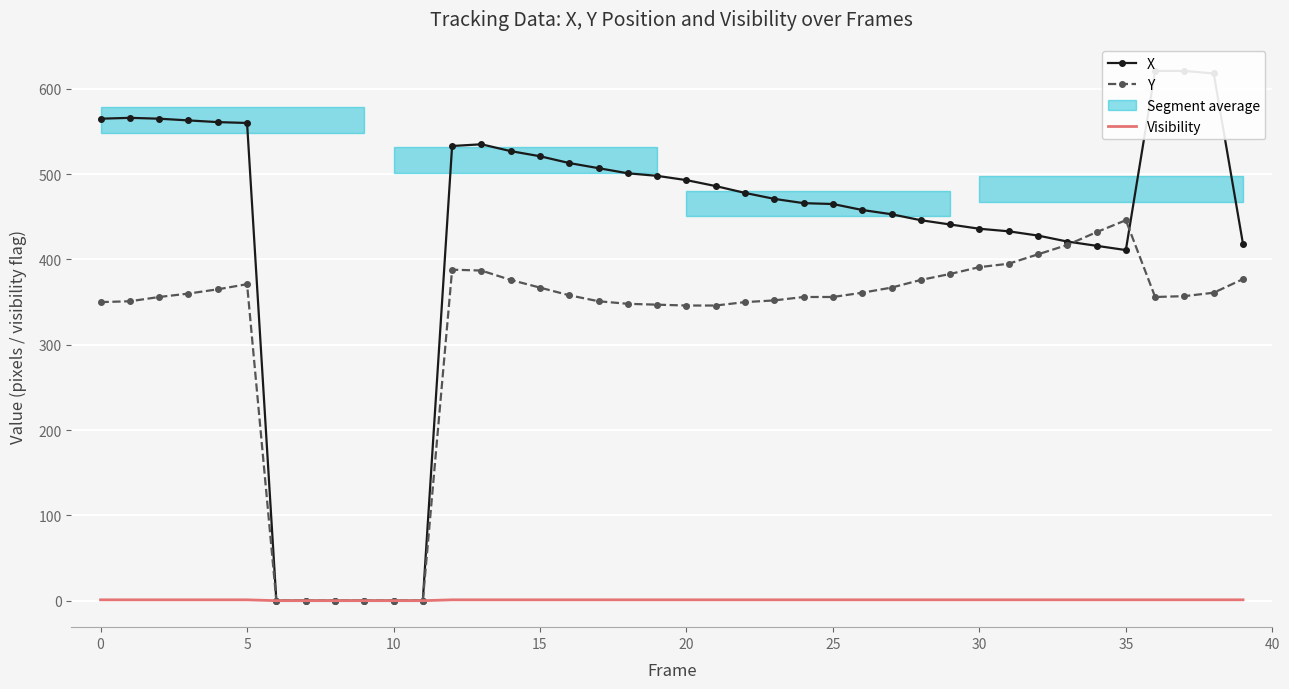

What is the highest value of the Y series?

446